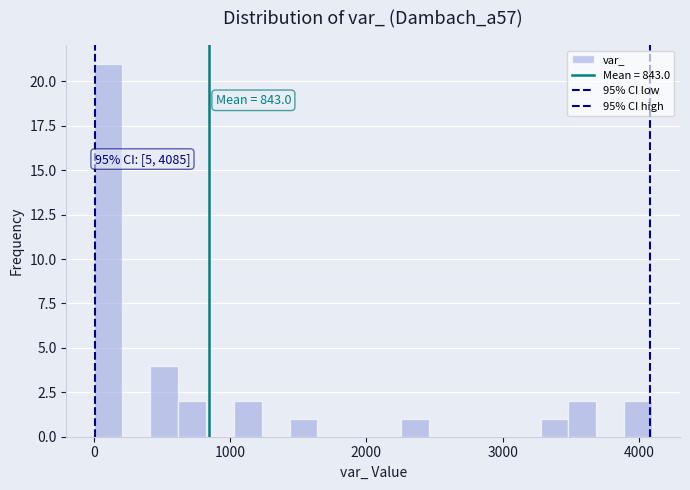

Read against the x-axis, roughly where is the centre of the tallest bar?

100